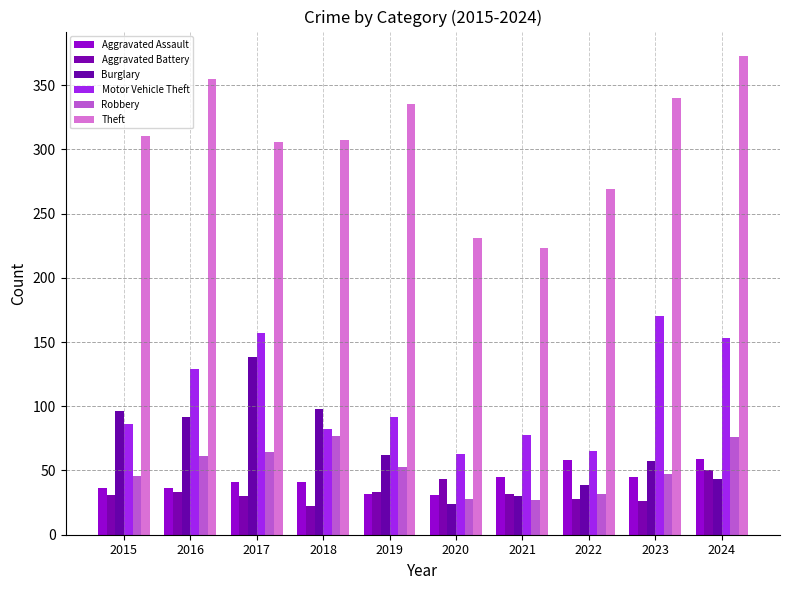

What is the highest value of the Aggravated Battery series?

50